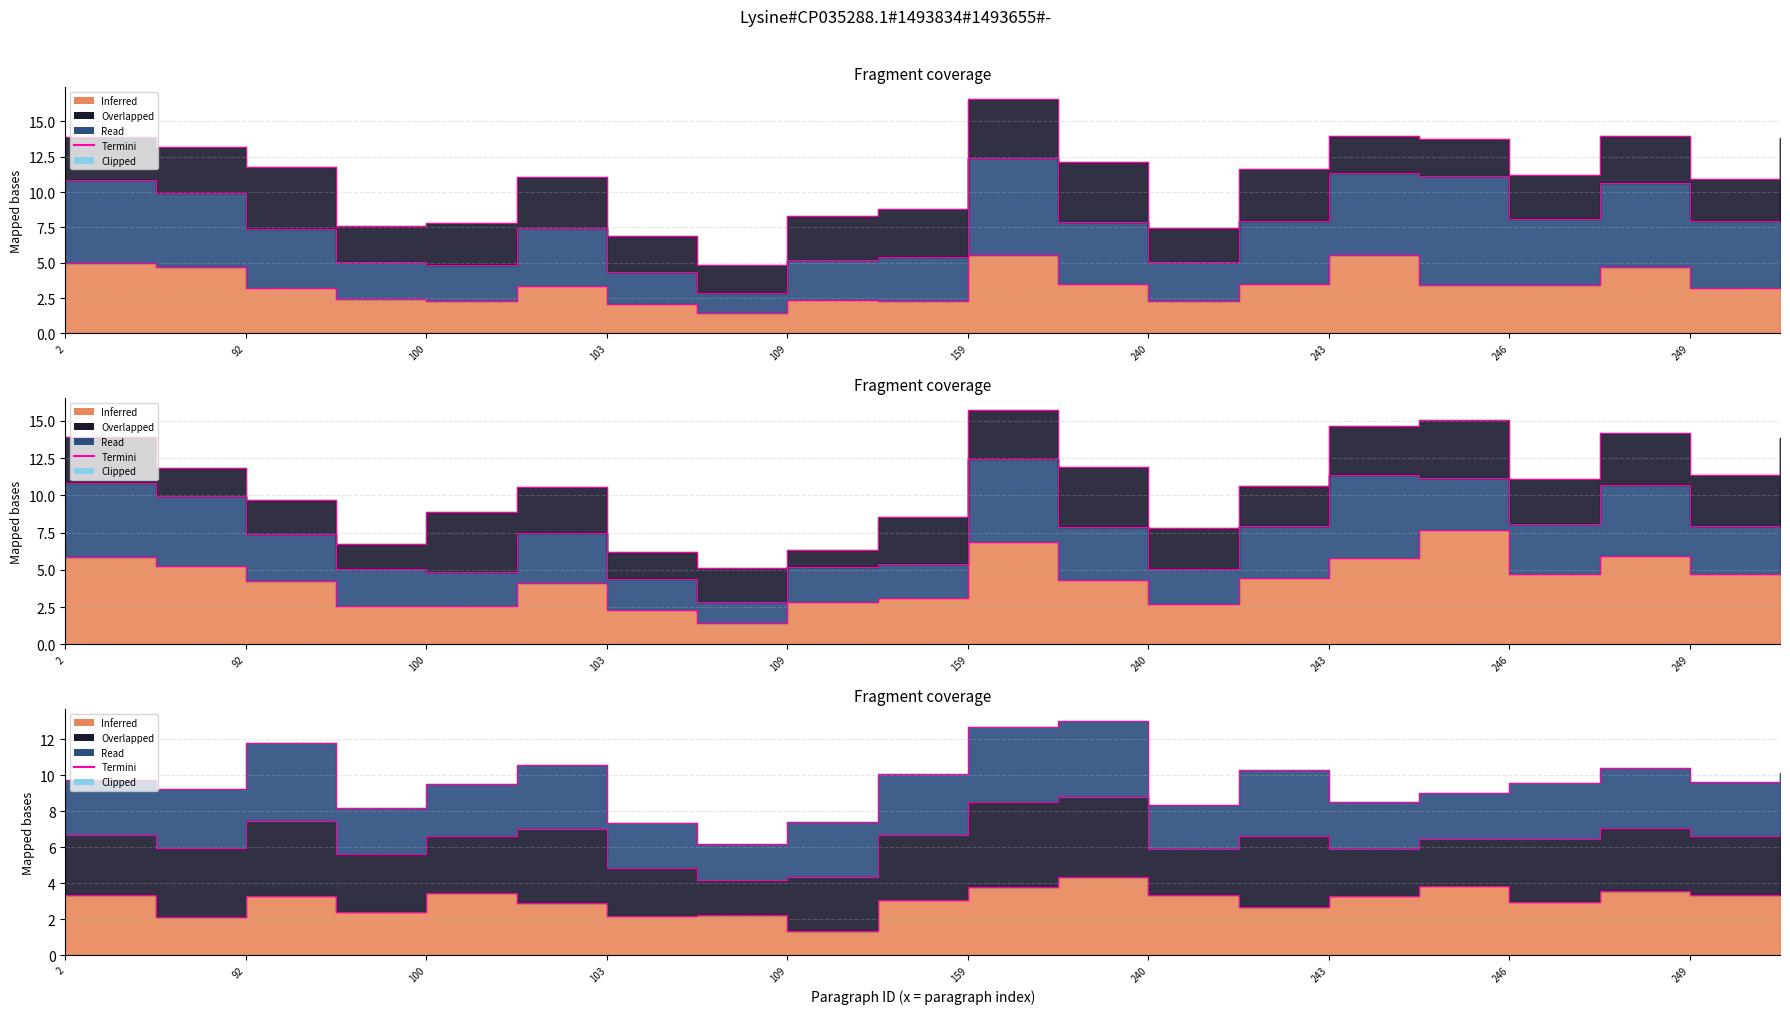

Which has a higher value, 92 or 16?

16